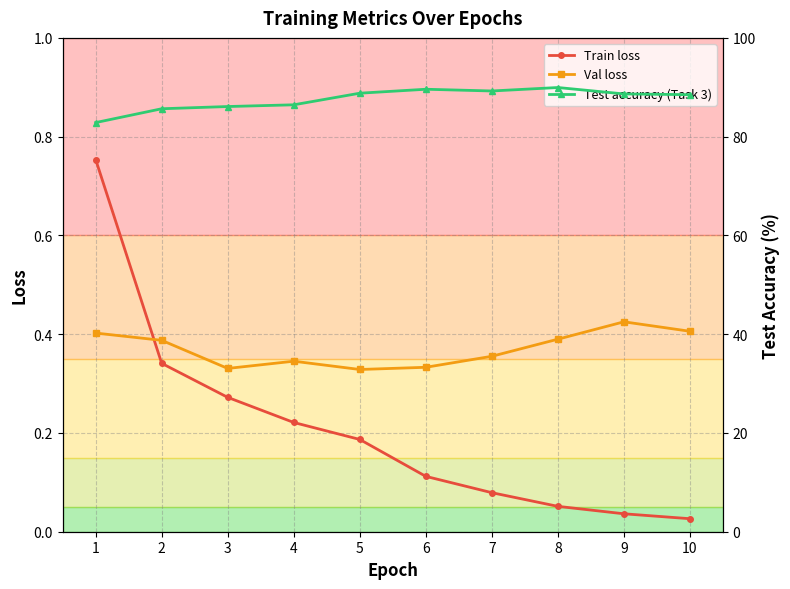

Which series has the largest total across all categories?

Test accuracy (Task 3)